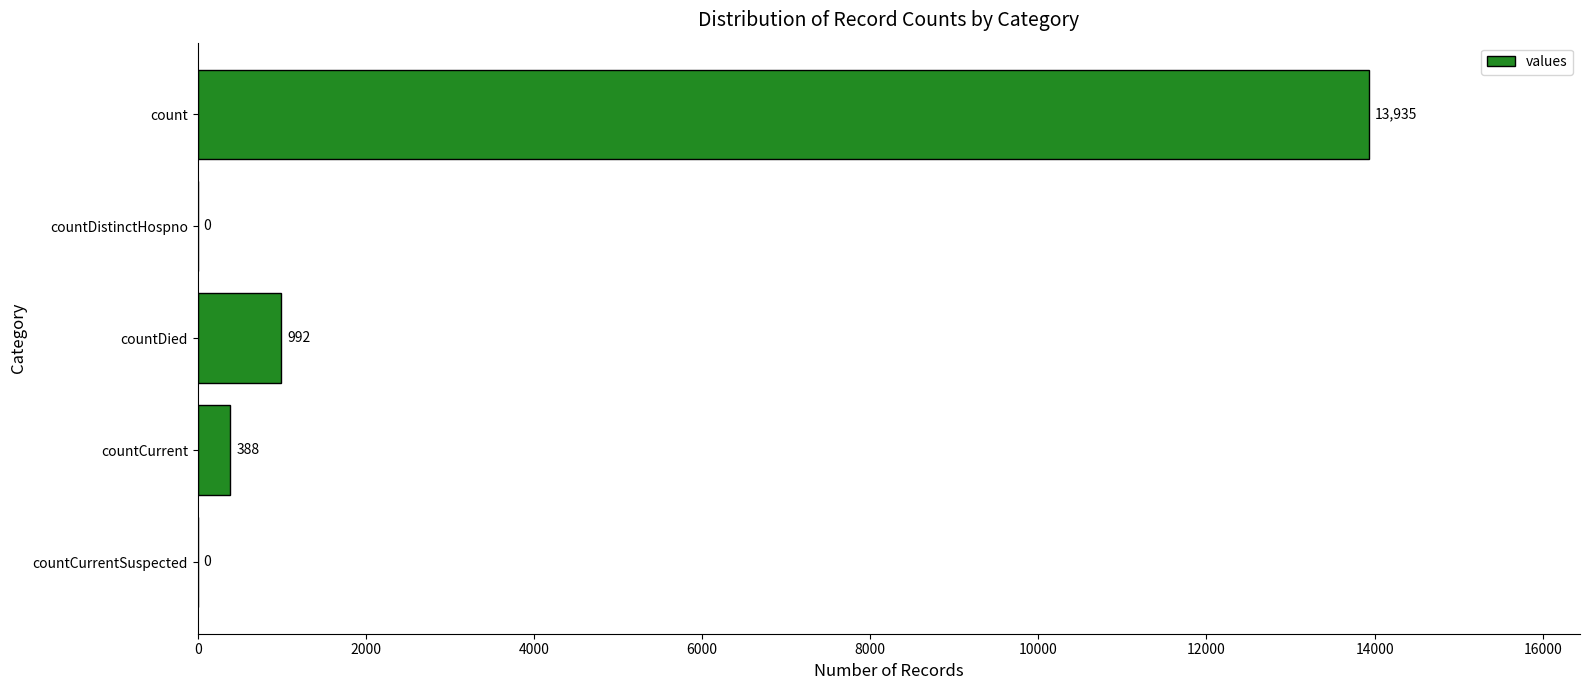

The chart shows a value of 372 at countDied. True or false?

False